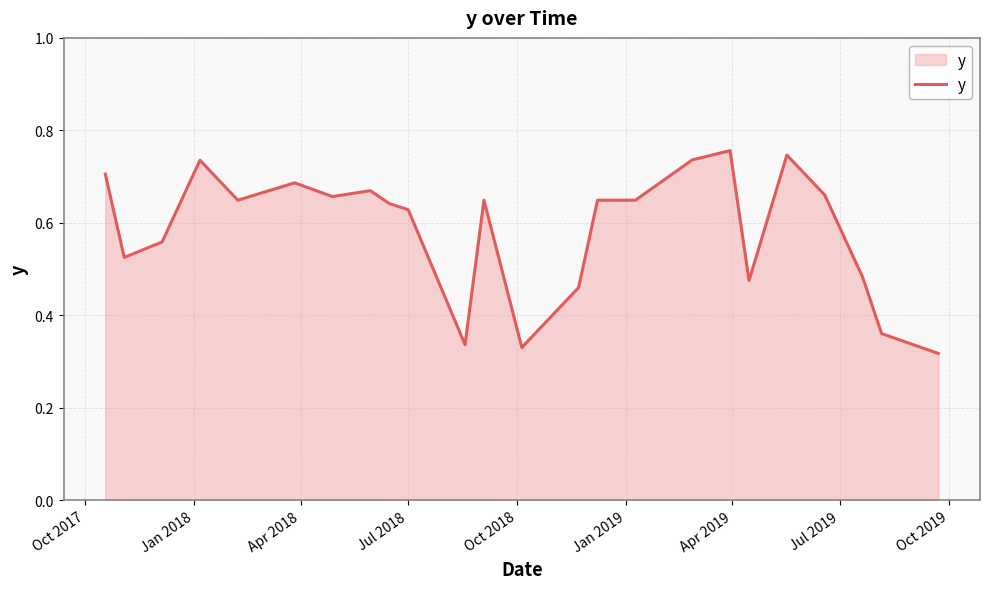

What is the minimum value shown in the chart?

0.3